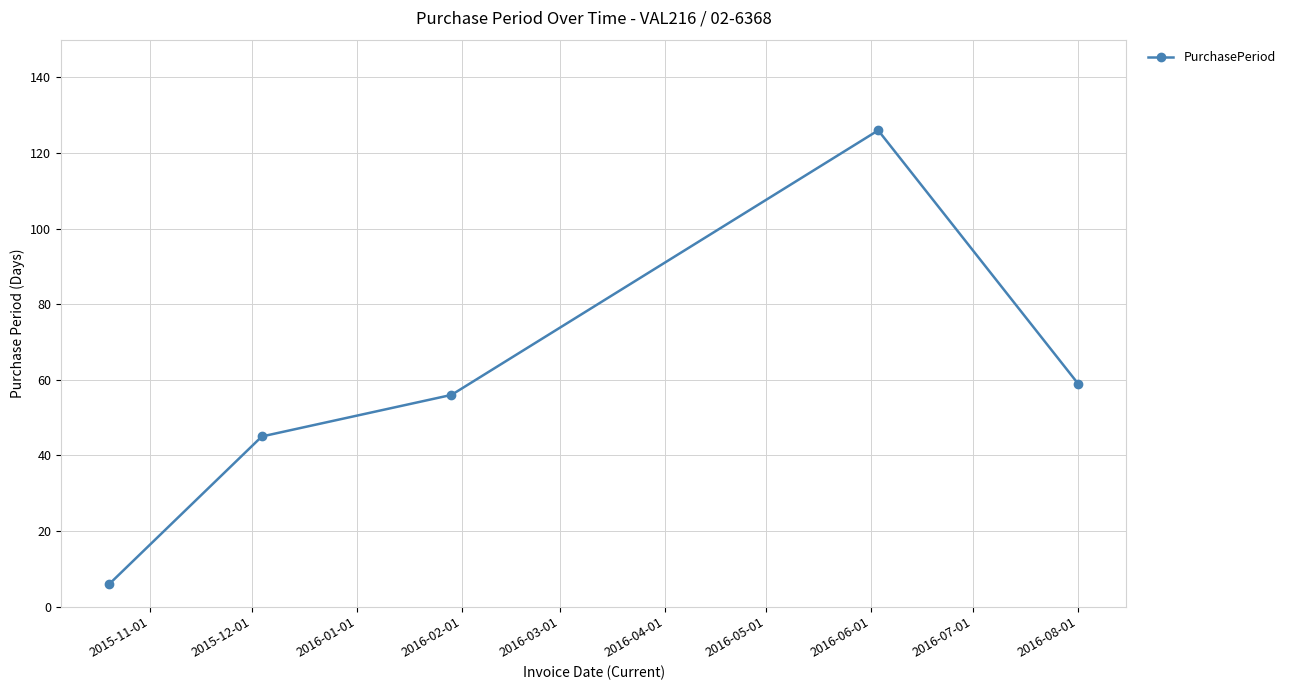

How many data points does each series have?

5